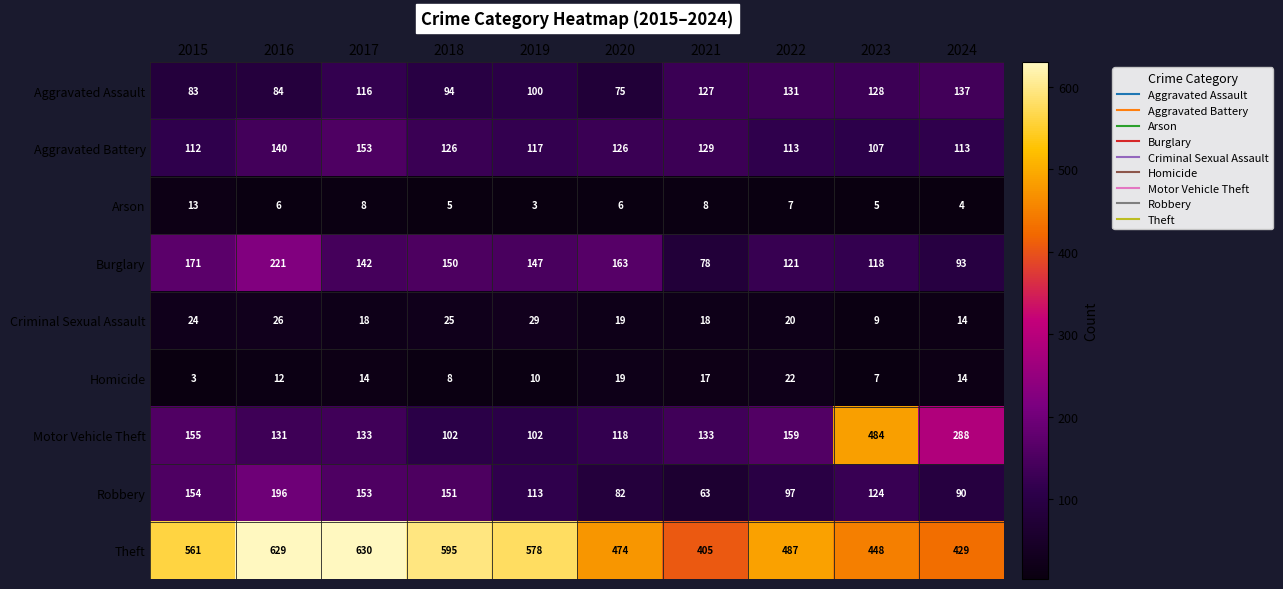

What is the approximate value of Criminal Sexual Assault at 2024?

14